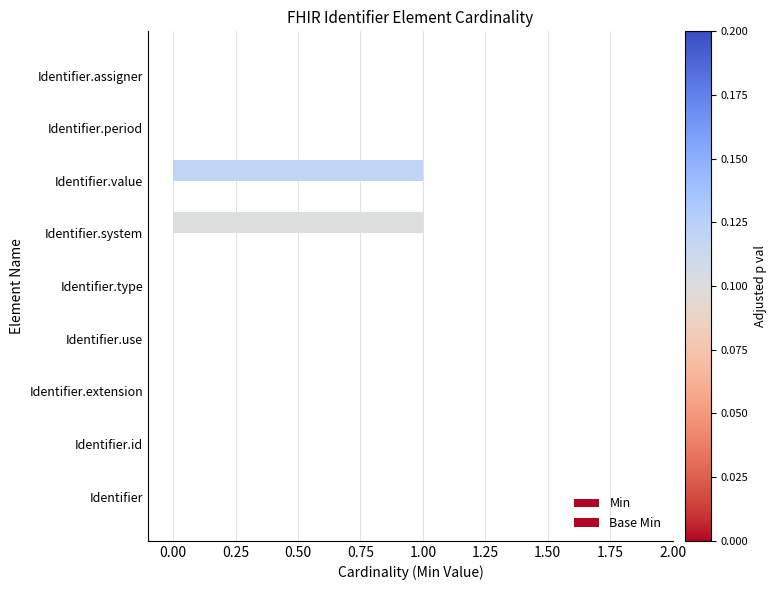

How many categories are shown in the chart?

9